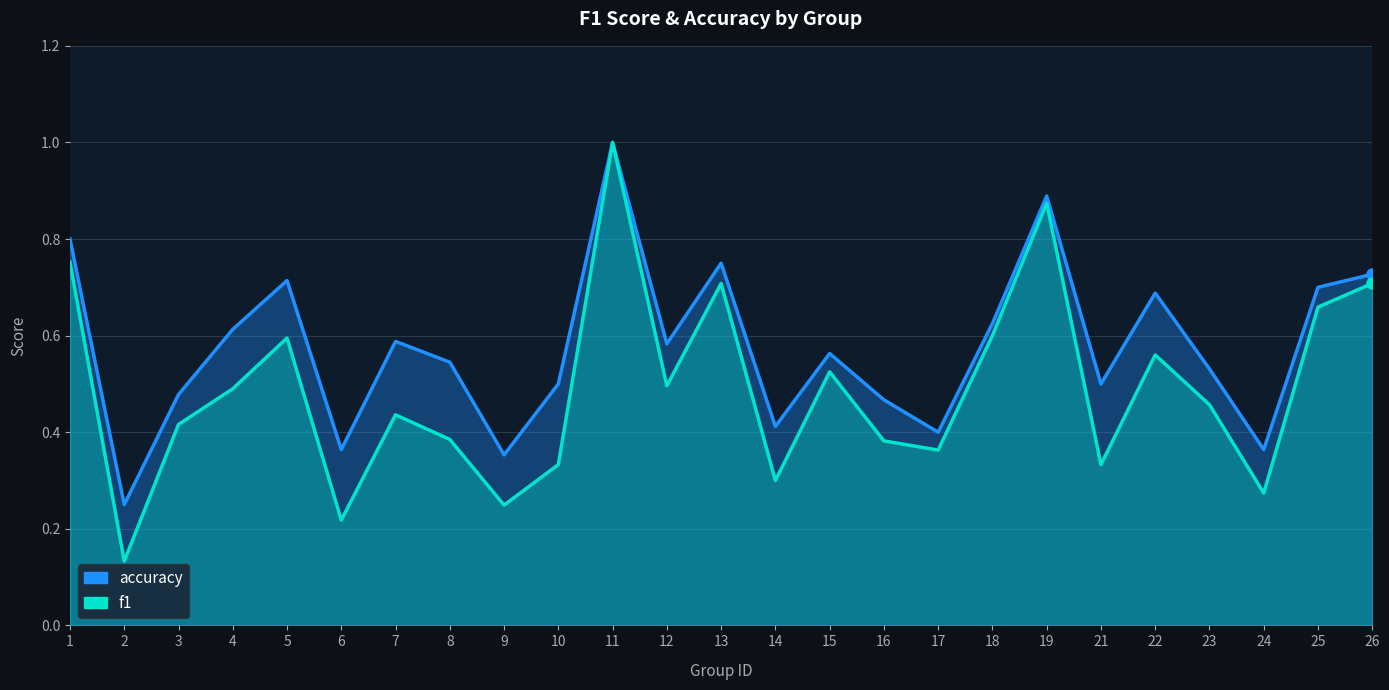

How many lines are shown in the chart?

2